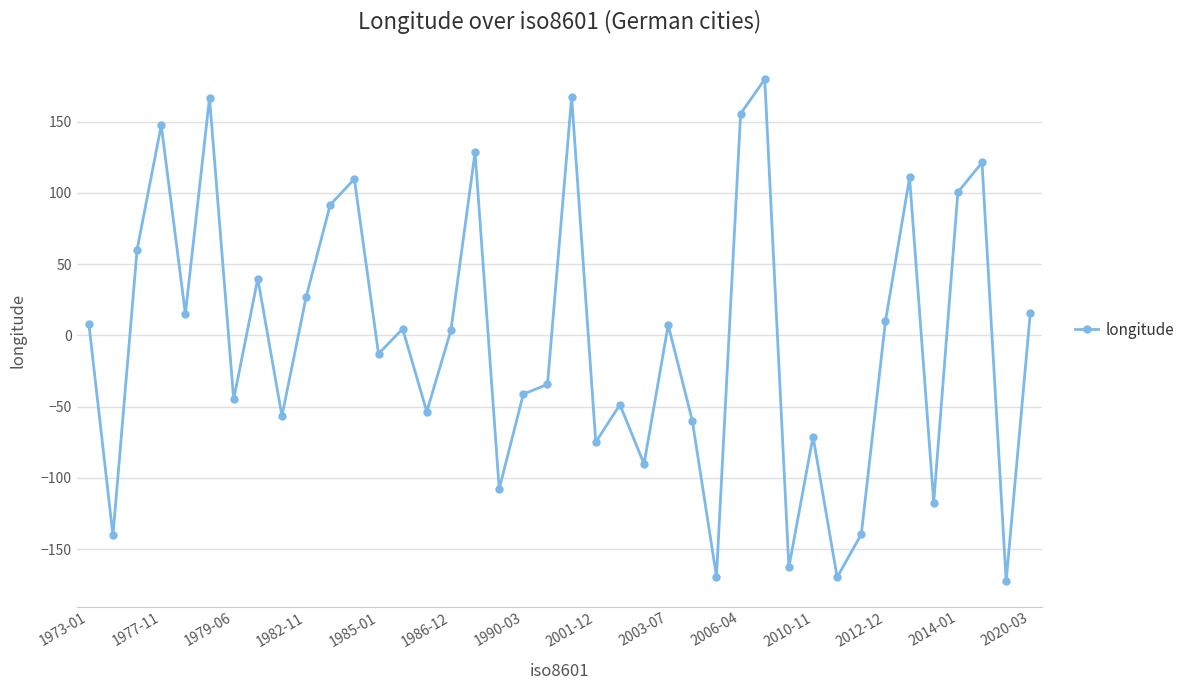

What is the value of the 10th point from the left?

26.7